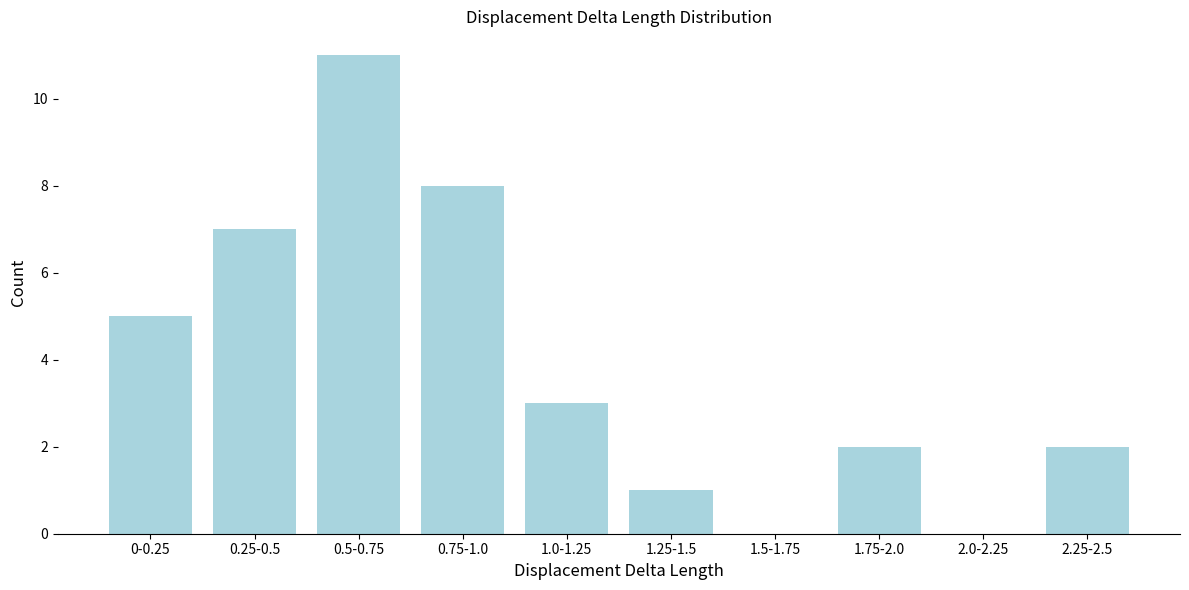

Reading left to right, extract all data points from this chart.

0-0.25=5	0.25-0.5=7	0.5-0.75=11	0.75-1.0=8	1.0-1.25=3	1.25-1.5=1	1.5-1.75=0	1.75-2.0=2	2.0-2.25=0	2.25-2.5=2